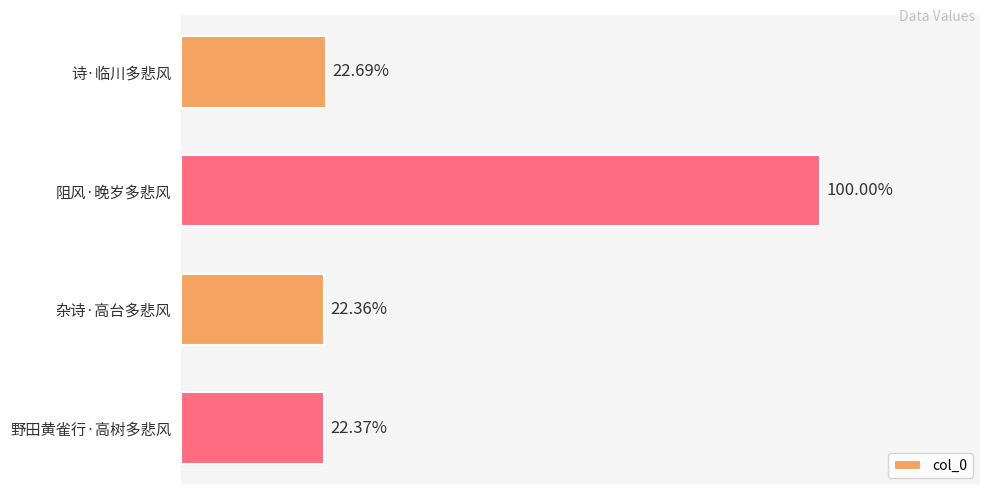

Are the bars horizontal?

Yes